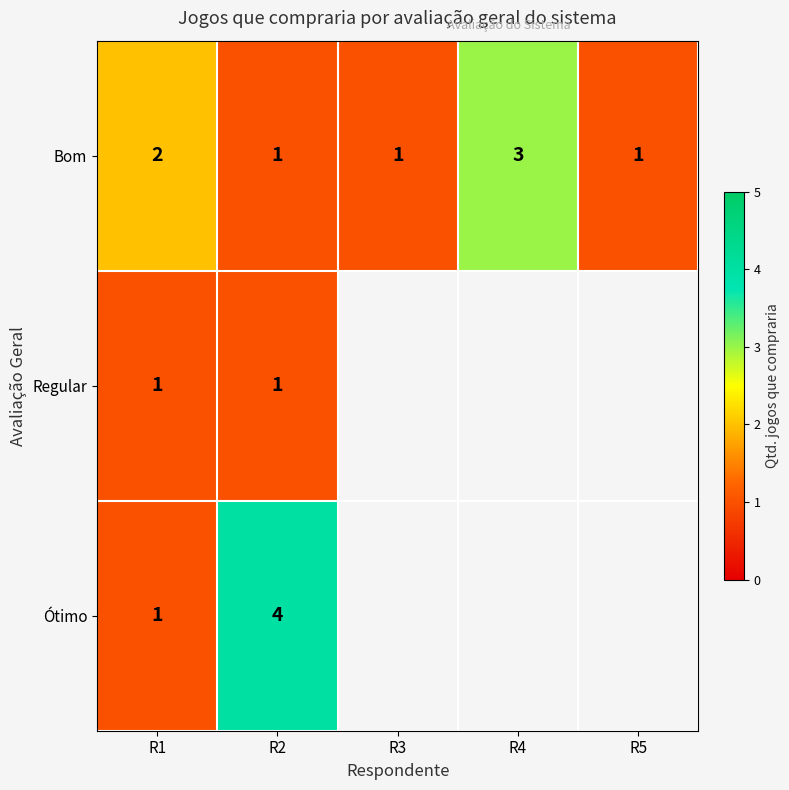

Which series changed the most between R1 and R2?

Ótimo